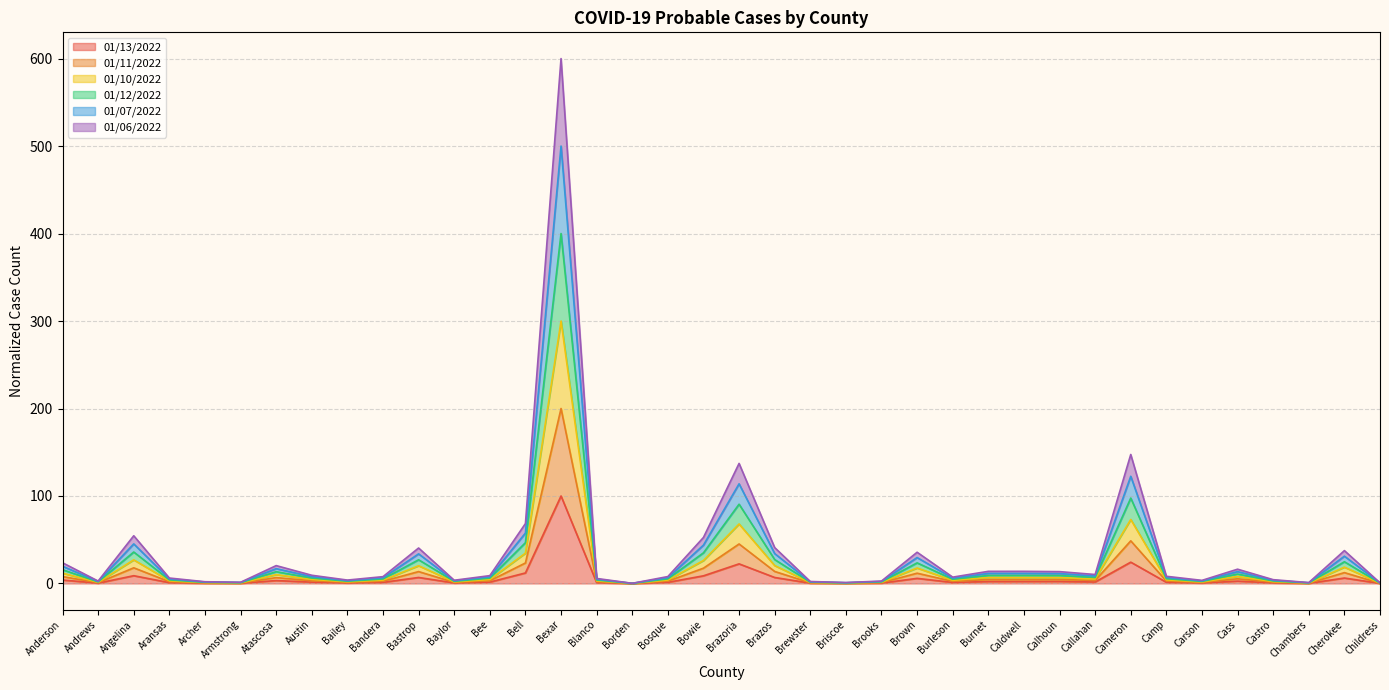

What is the label of the 2nd point from the right?

Cherokee